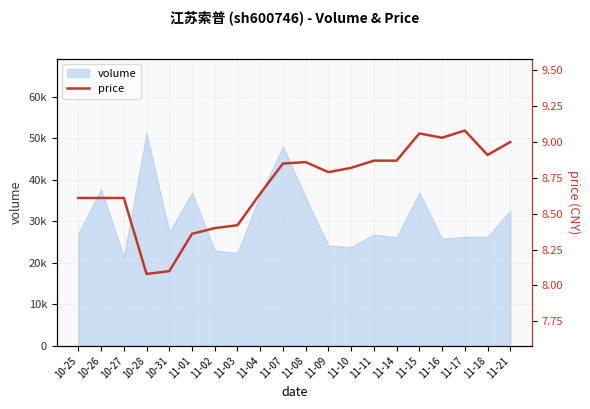

Reading left to right, list all the values displayed in this chart.

10-25=8.6	10-26=8.6	10-27=8.6	10-28=8.1	10-31=8.1	11-01=8.4	11-02=8.4	11-03=8.4	11-04=8.6	11-07=8.8	11-08=8.9	11-09=8.8	11-10=8.8	11-11=8.9	11-14=8.9	11-15=9.1	11-16=9.0	11-17=9.1	11-18=8.9	11-21=9.0